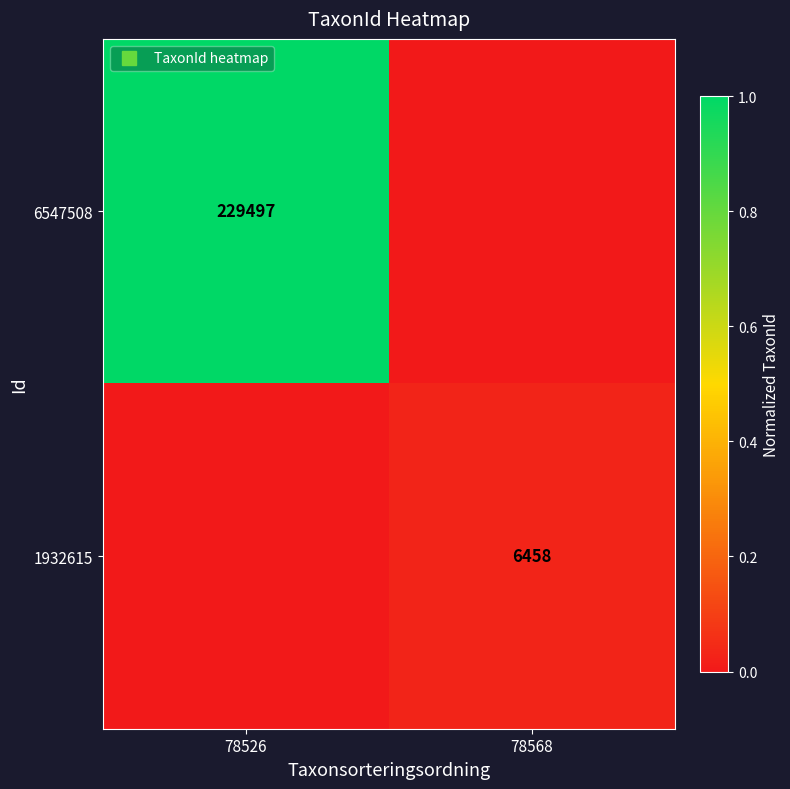

Which has a higher value, 78526 or 78568?

78526